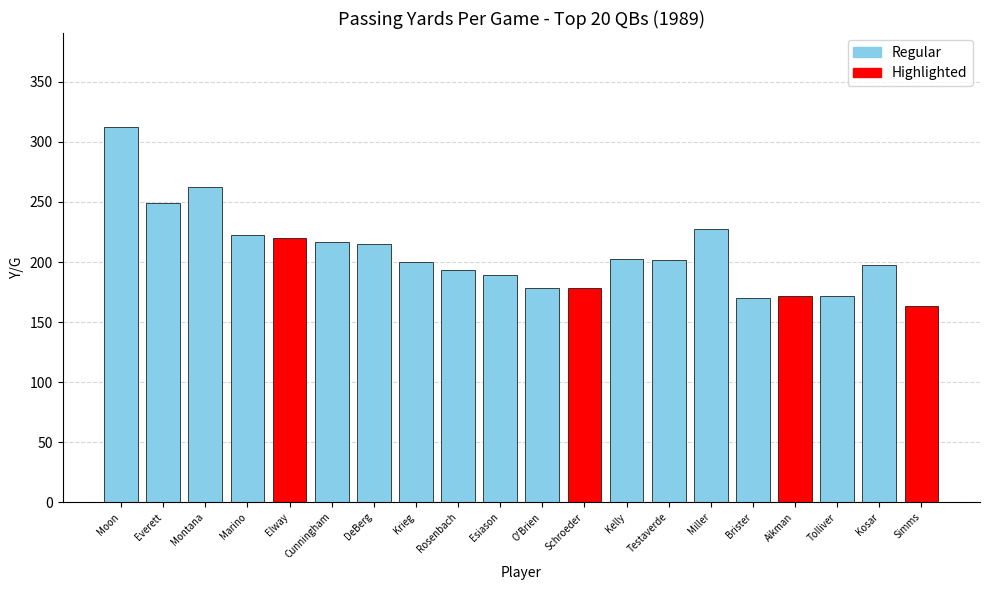

Is it true that the value at Brister is 295.1?

False